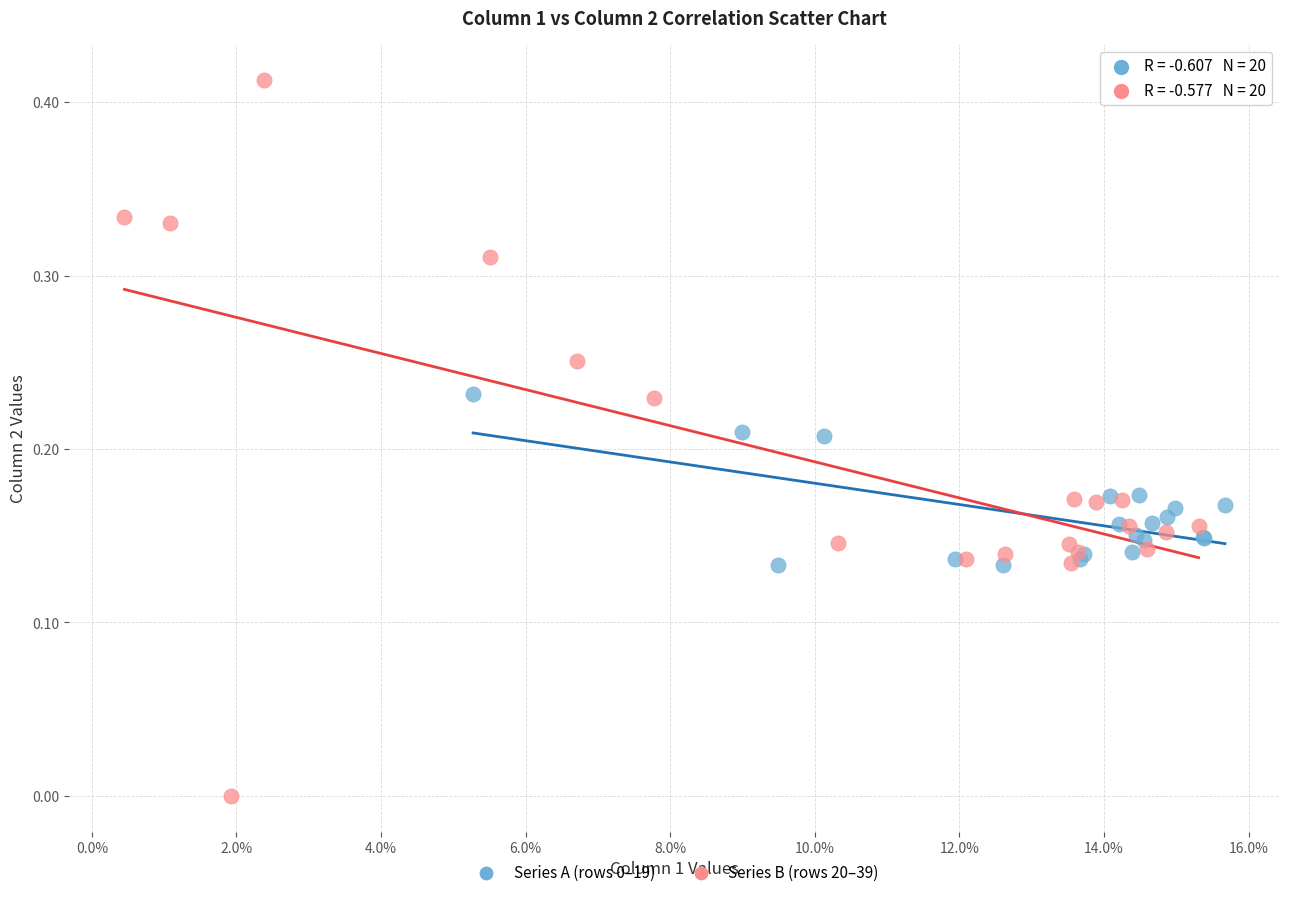

Which series reaches the maximum Y coordinate?

Series B (rows 20–39)